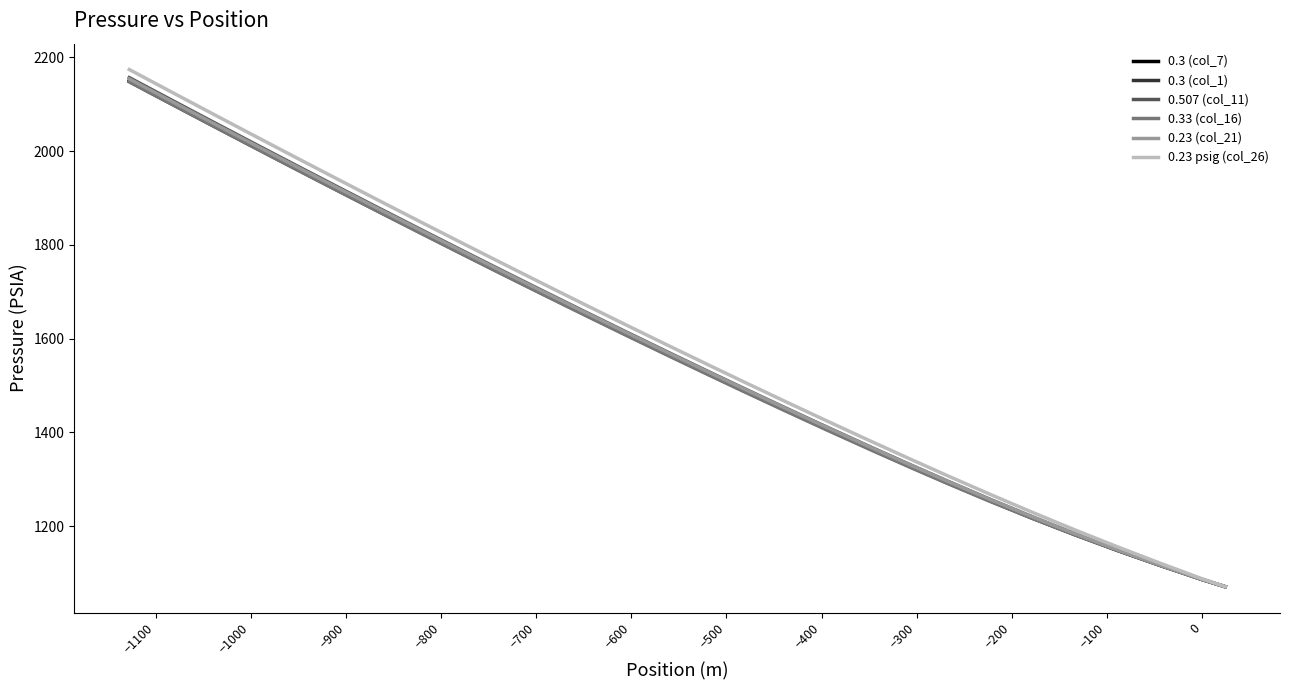

True or false: 0.3 (col_7) and 0.507 (col_11) intersect in this chart.

False